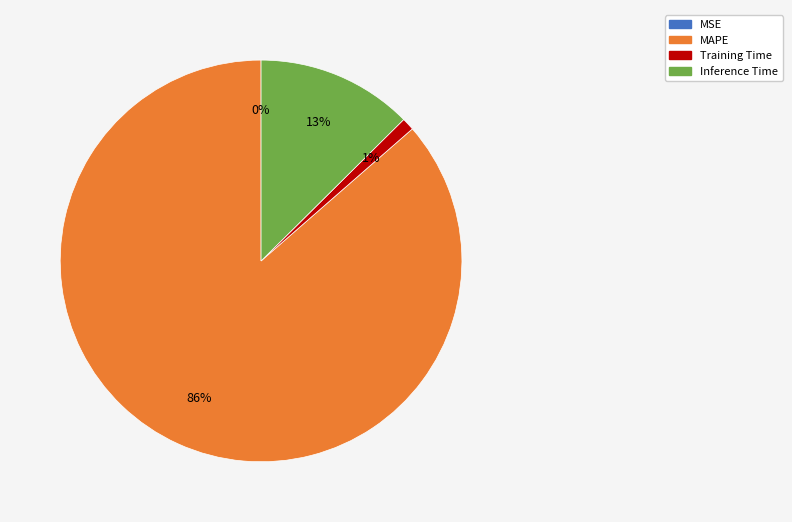

To the nearest percent, what is the difference between the largest and smallest slice percentages?

86%